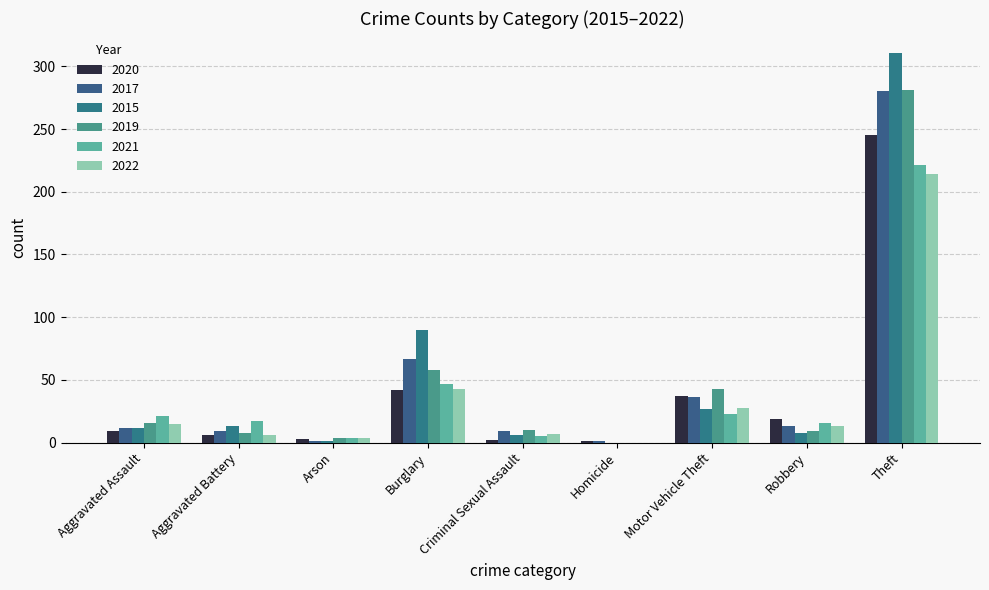

The value of 2021 at Homicide is 82. True or false?

False